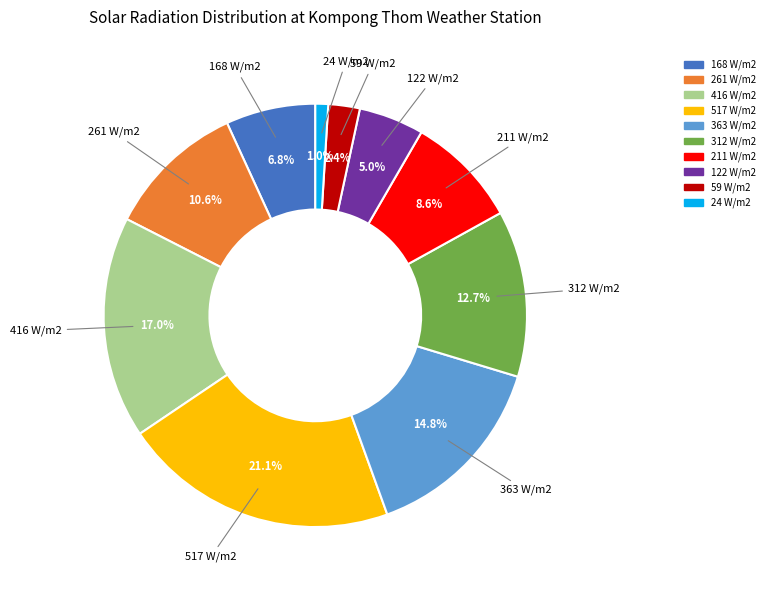

To the nearest percent, what is the average slice percentage?

10%